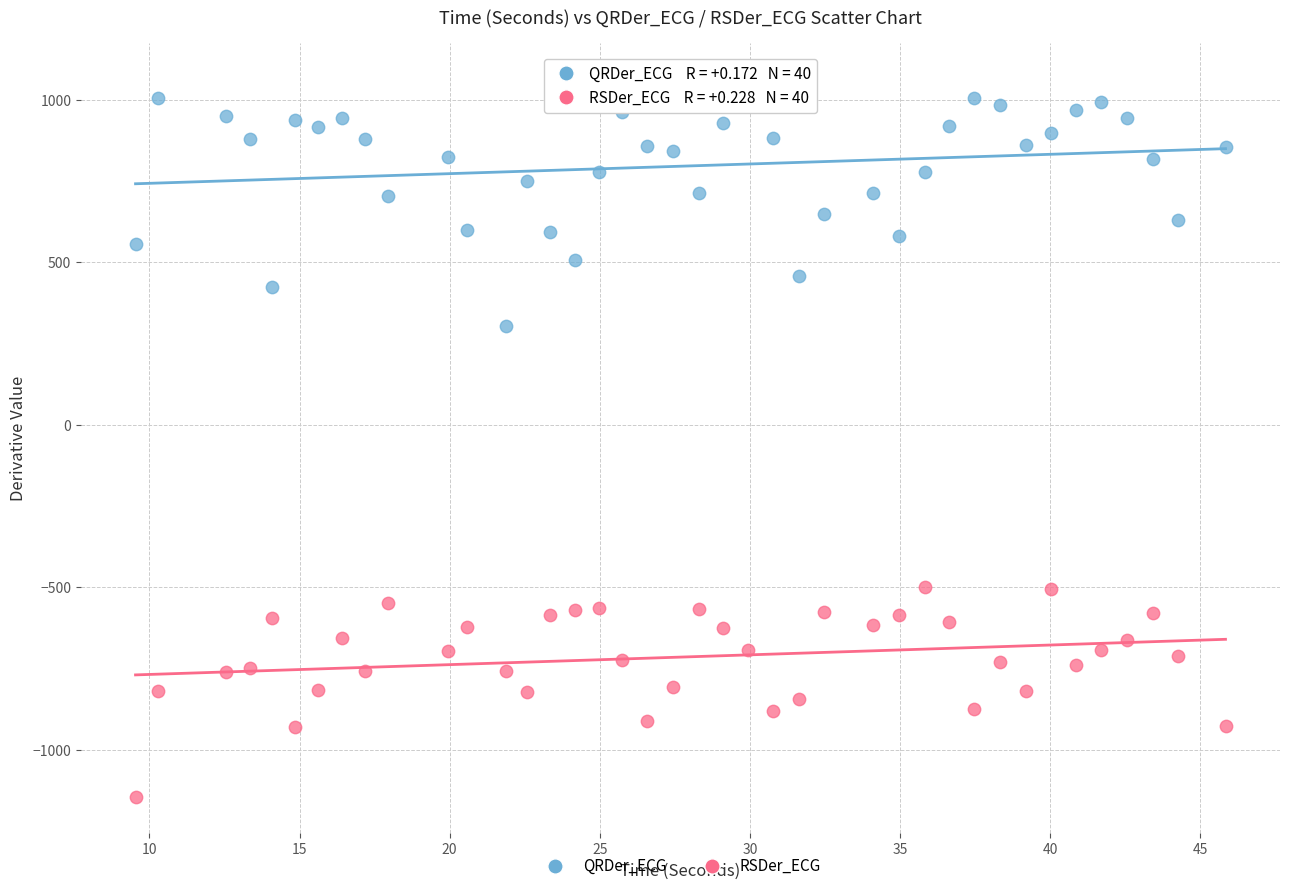

Which series has the widest spread of Y values?

QRDer_ECG